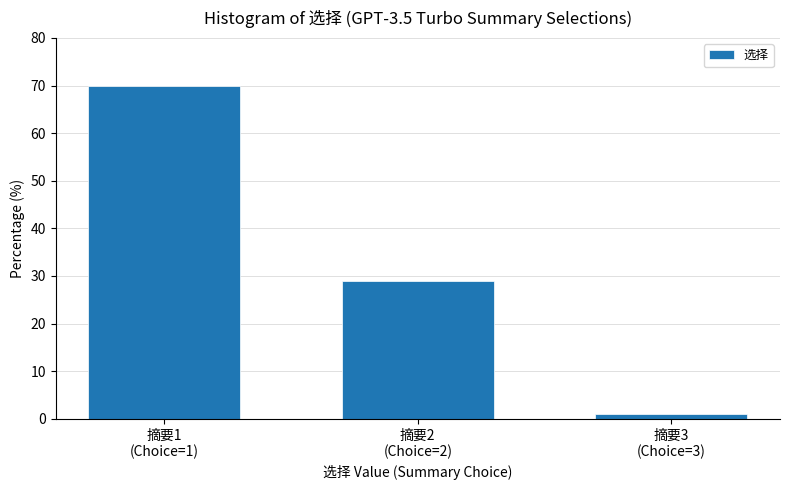

Reading right to left, extract all data points from this chart.

1.0	29.0	70.0